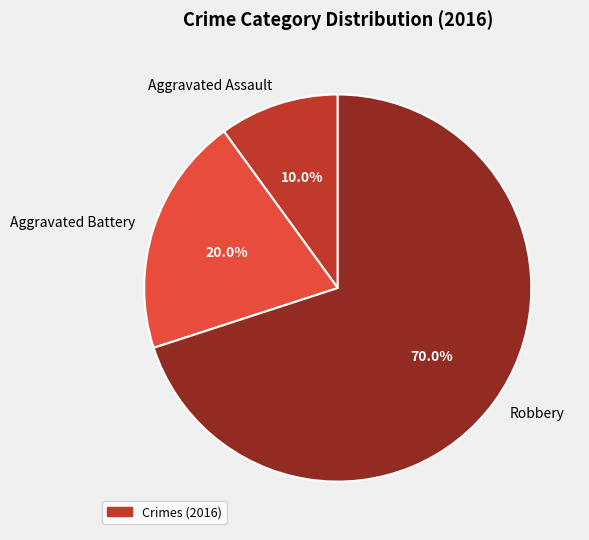

Does Aggravated Battery represent more than half of the total?

No